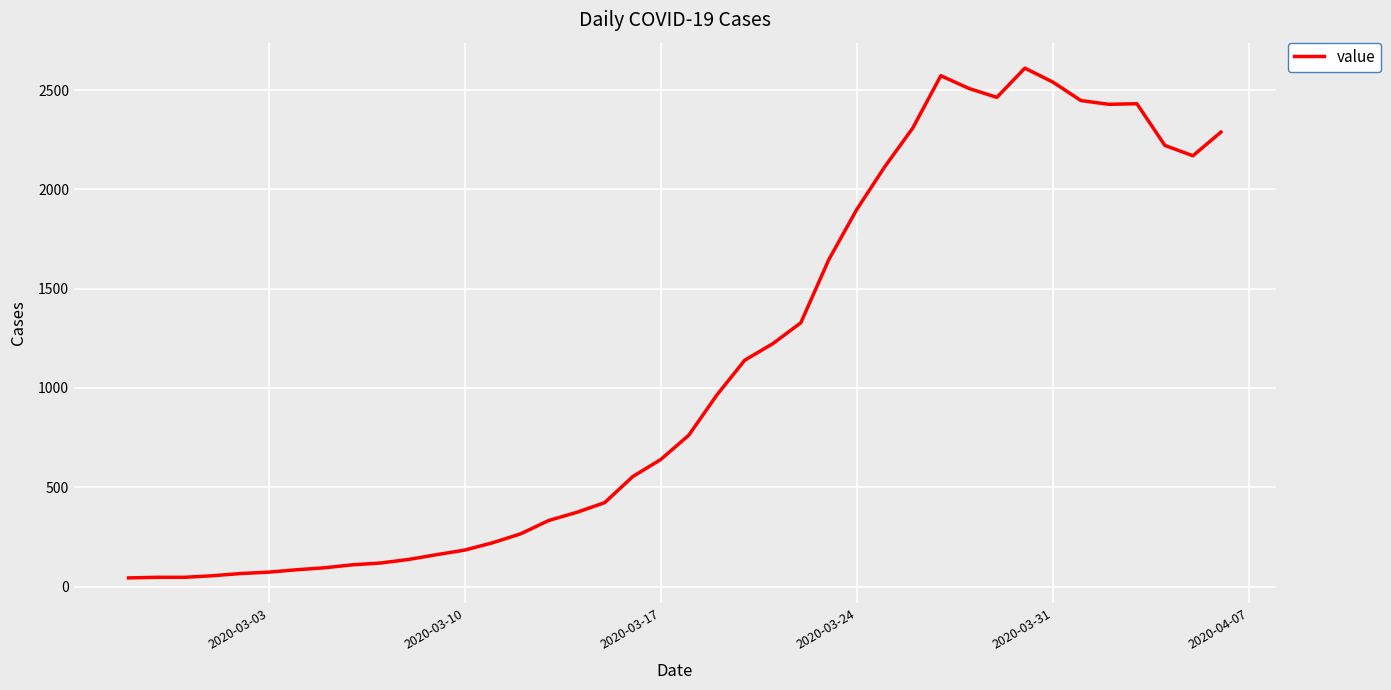

How many lines are shown in the chart?

1